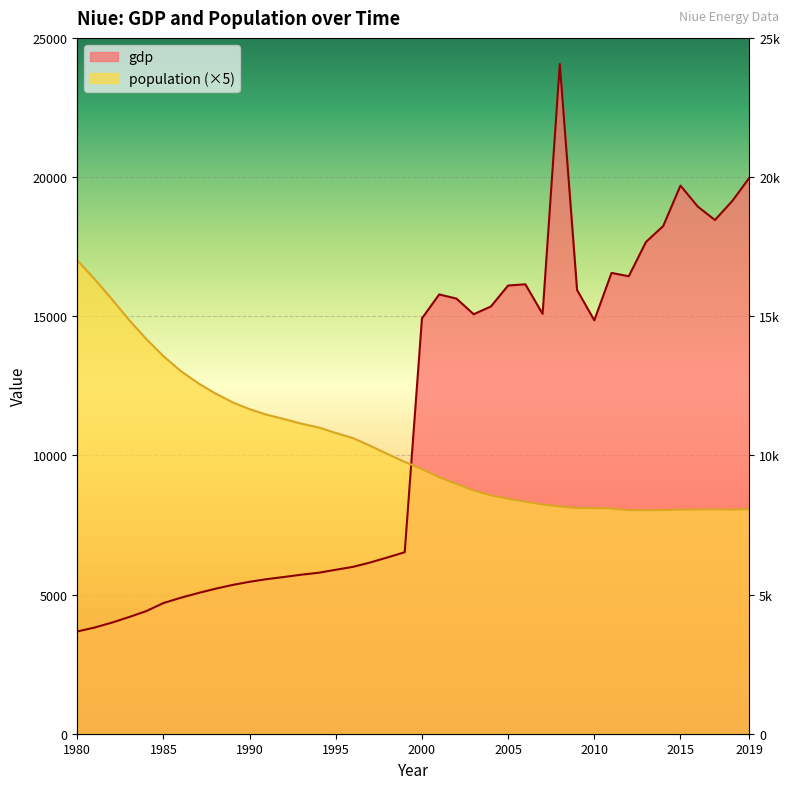

Which category has the lowest value in the population series?

2012